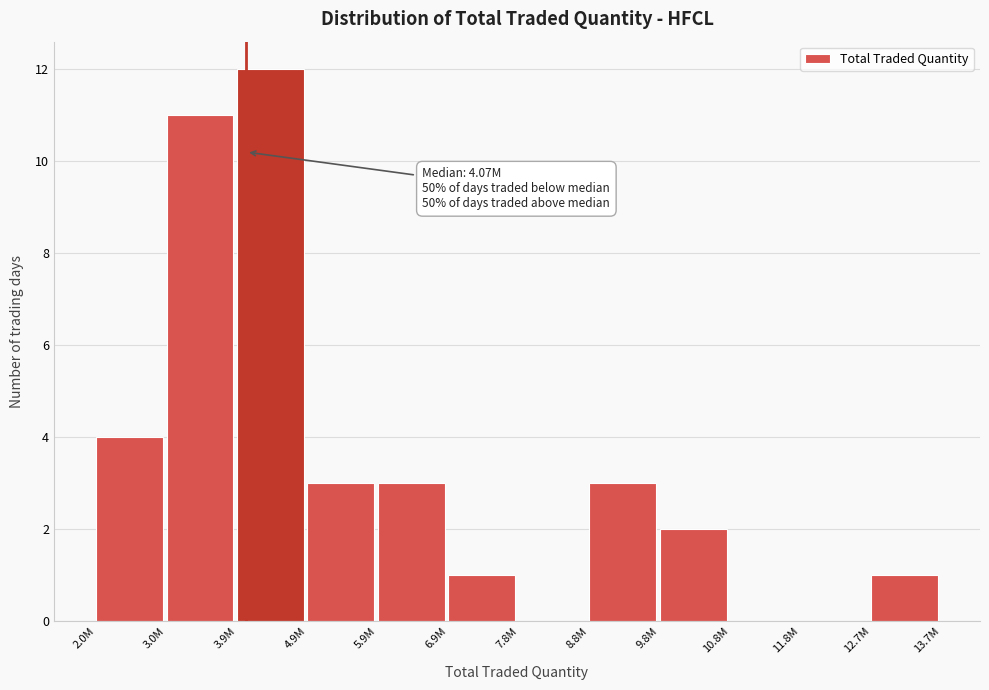

Reading left to right, list all the values displayed in this chart.

2.0M=4	3.0M=11	3.9M=12	4.9M=3	5.9M=3	6.9M=1	7.8M=0	8.8M=3	9.8M=2	10.8M=0	11.8M=0	12.7M=1